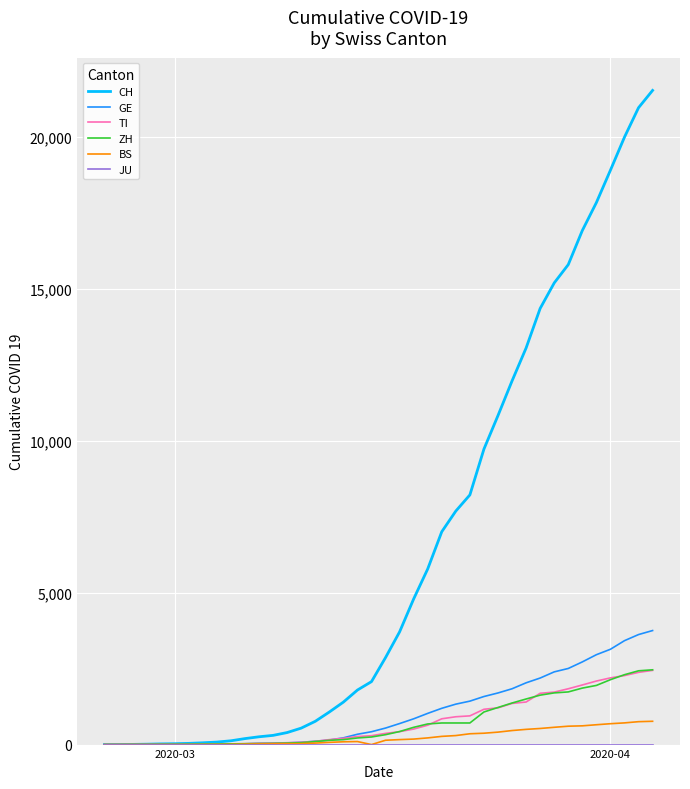

Which series has the largest range (max minus min)?

CH